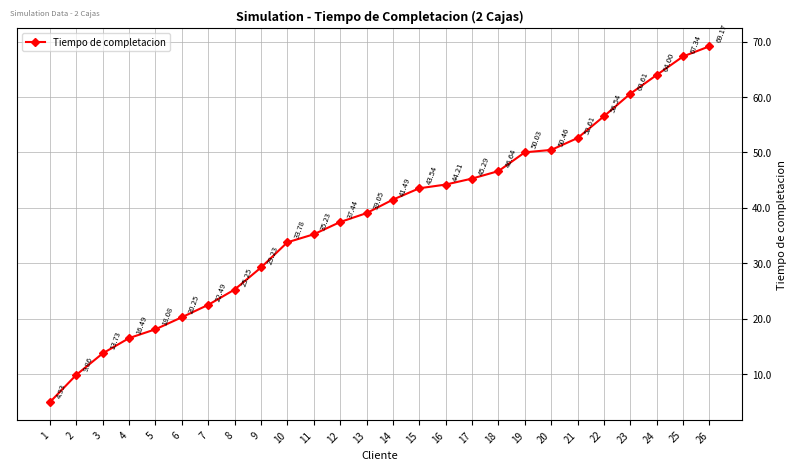

Is it true that the value at 15 is 43.5?

True